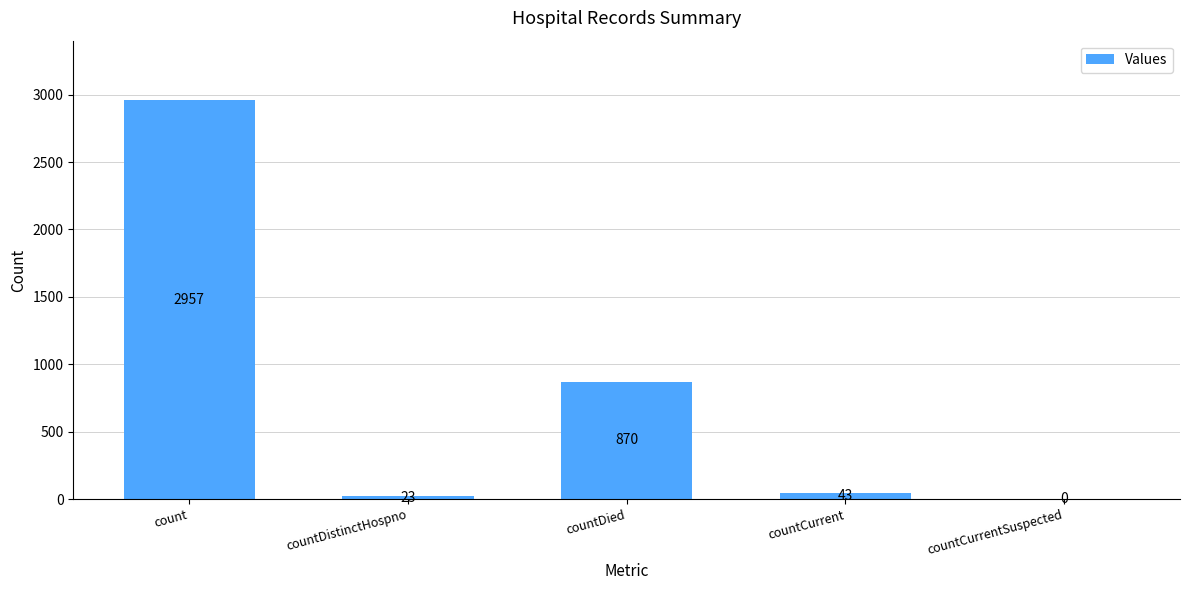

At which category does the chart reach its peak across all series?

count